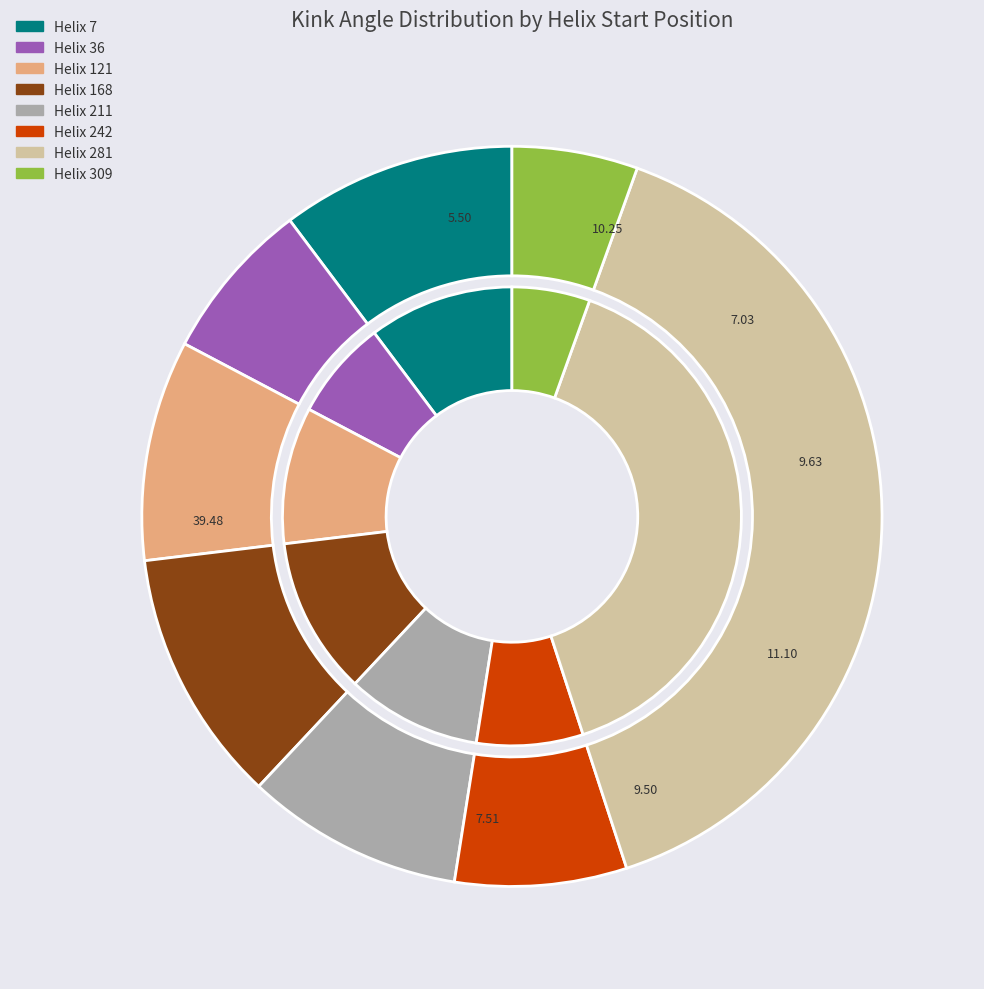

What percentage is the Helix 281 slice, to the nearest percent?

39%